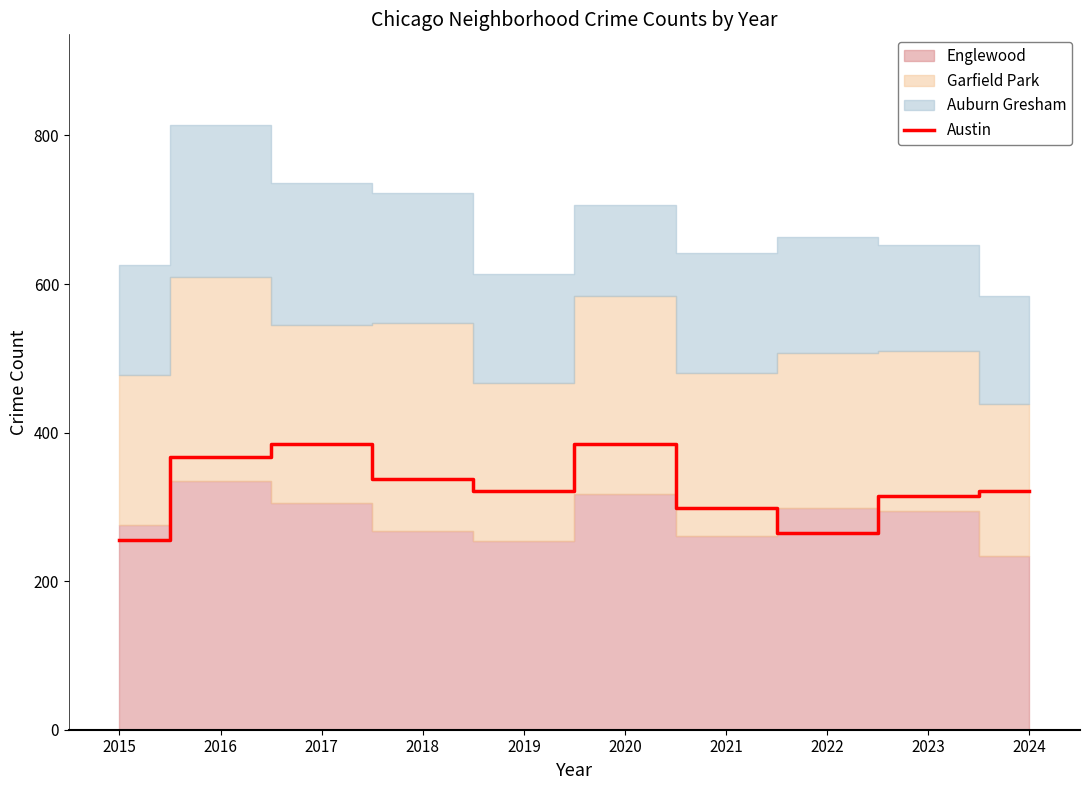

What value does the data have at 2023, to the nearest 10?

320